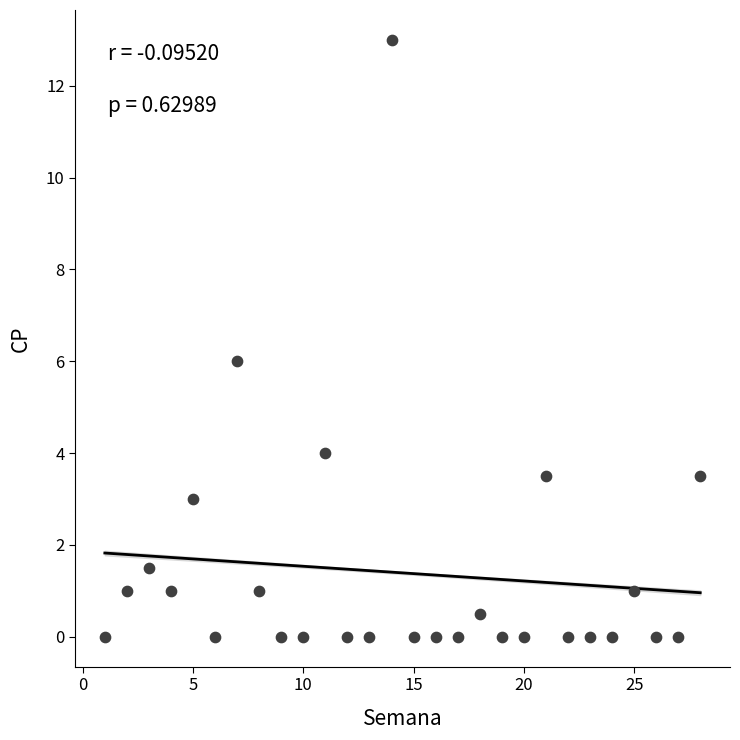

What is the range of X values (max minus min)?

27.0